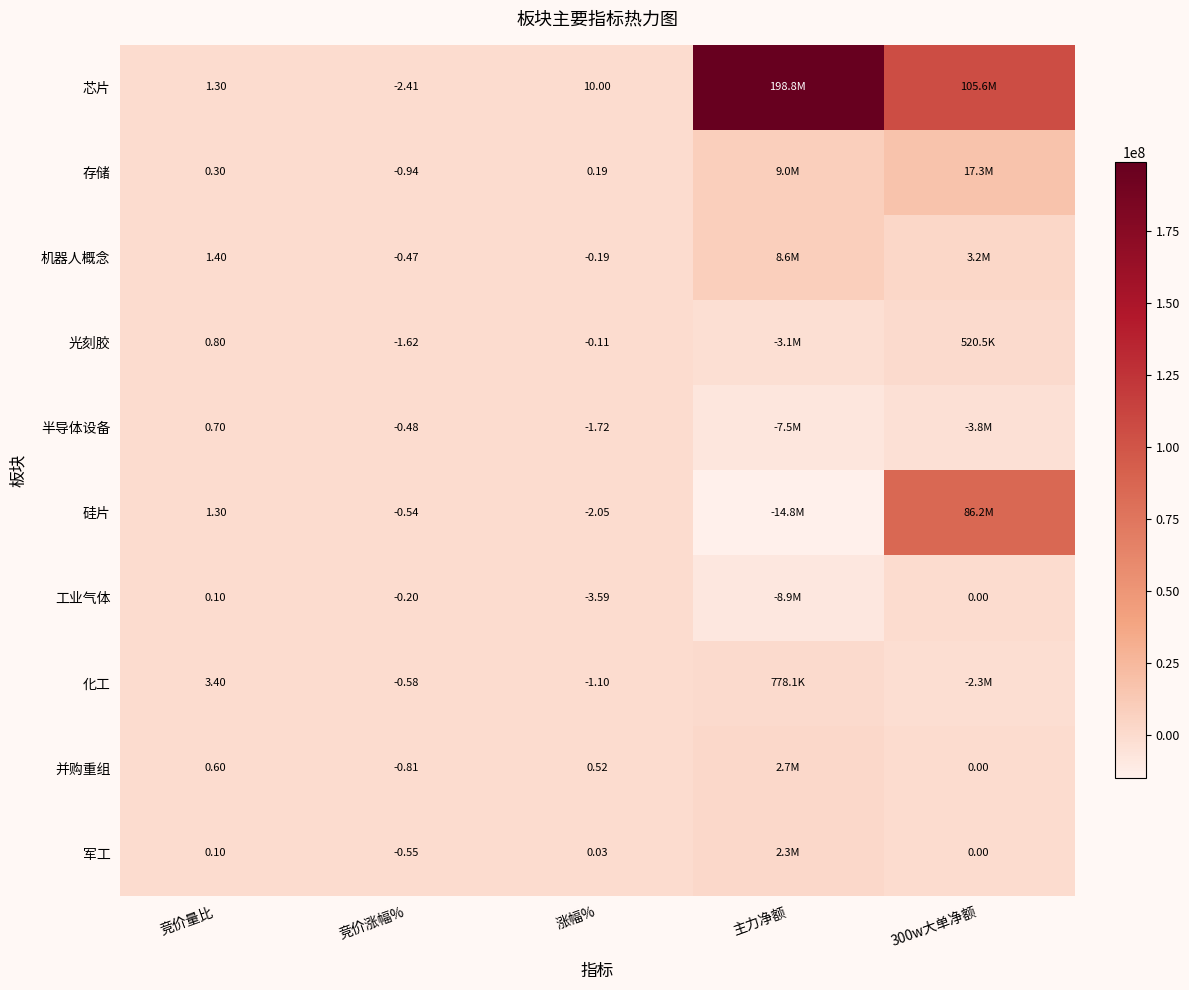

Between 竞价量比 and 竞价涨幅%, which series saw the biggest shift?

化工